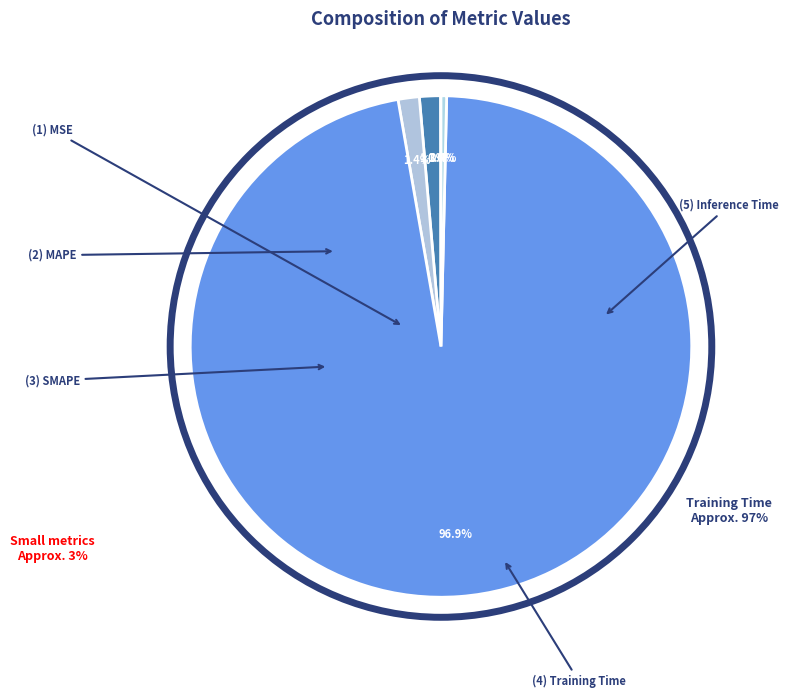

What is the largest slice in the pie chart?

Training Time